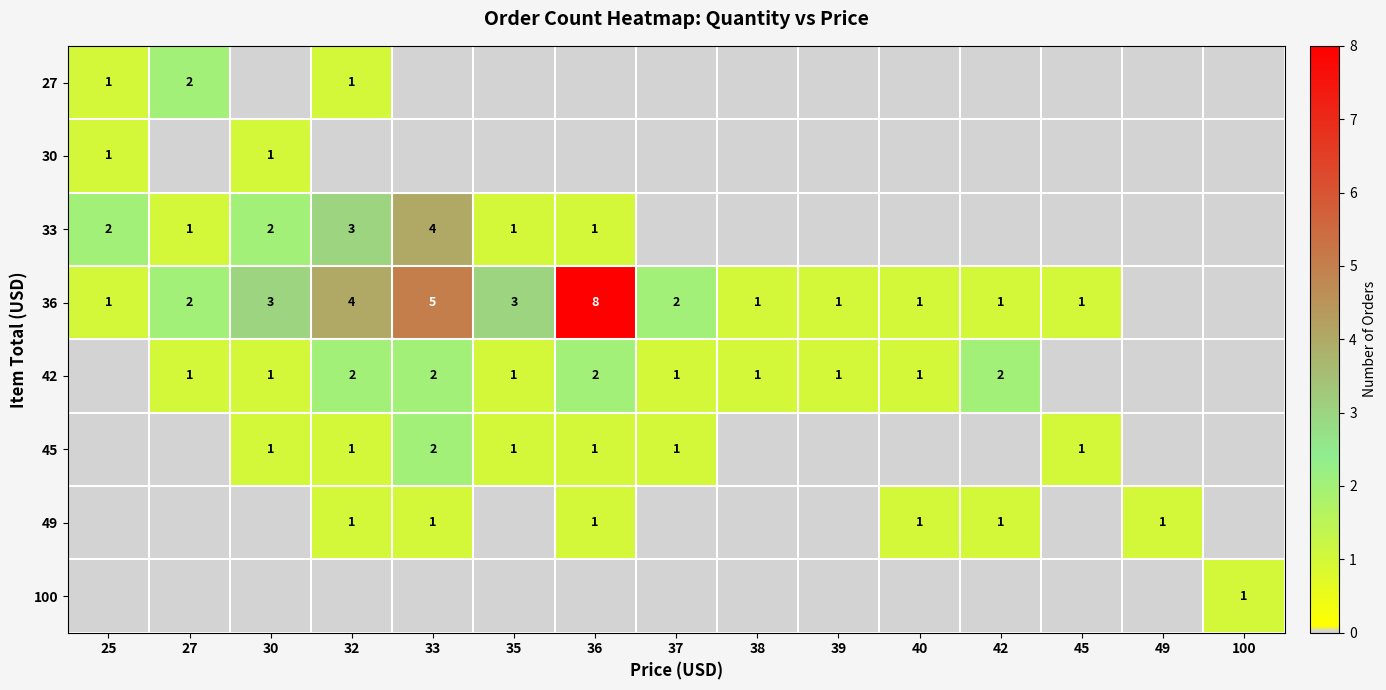

The 45 series shows 1 at 30. True or false?

True